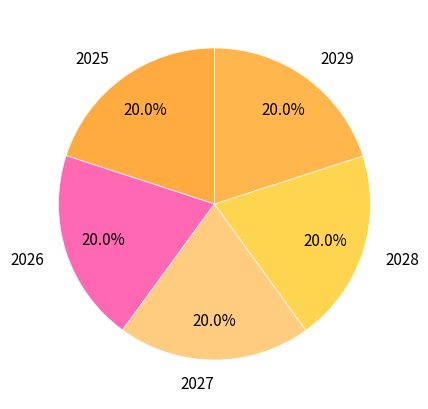

What is the ratio of the value at 2026 to the value at 2027?

1.0